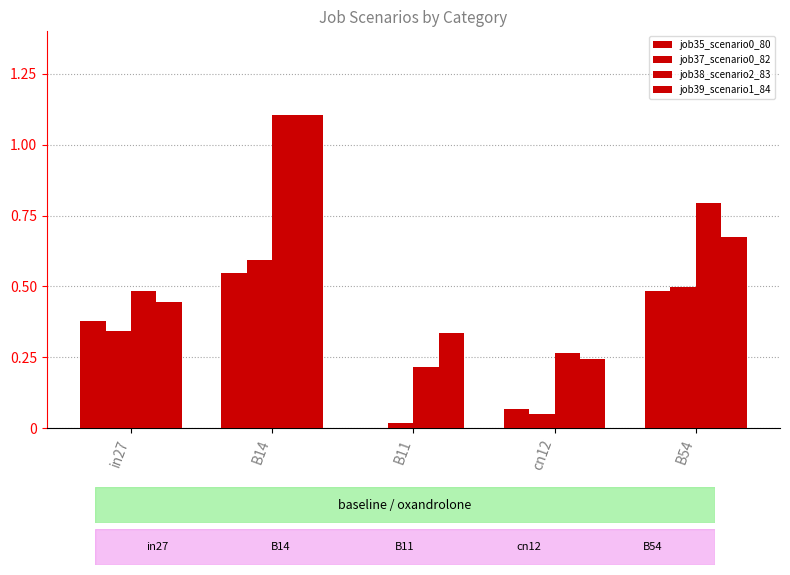

Count the number of data series in this chart.

4